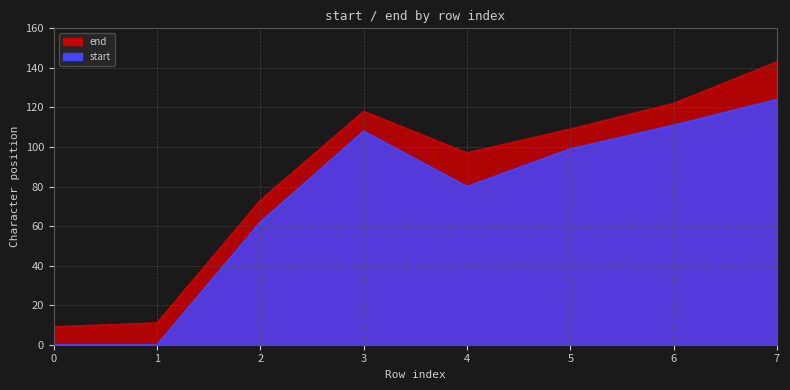

Reading right to left, transcribe all the data shown in this chart.

end: 7=143	6=122	5=109	4=97	3=118	2=73	1=11	0=9
start: 7=124	6=111	5=99	4=80	3=108	2=62	1=0	0=0